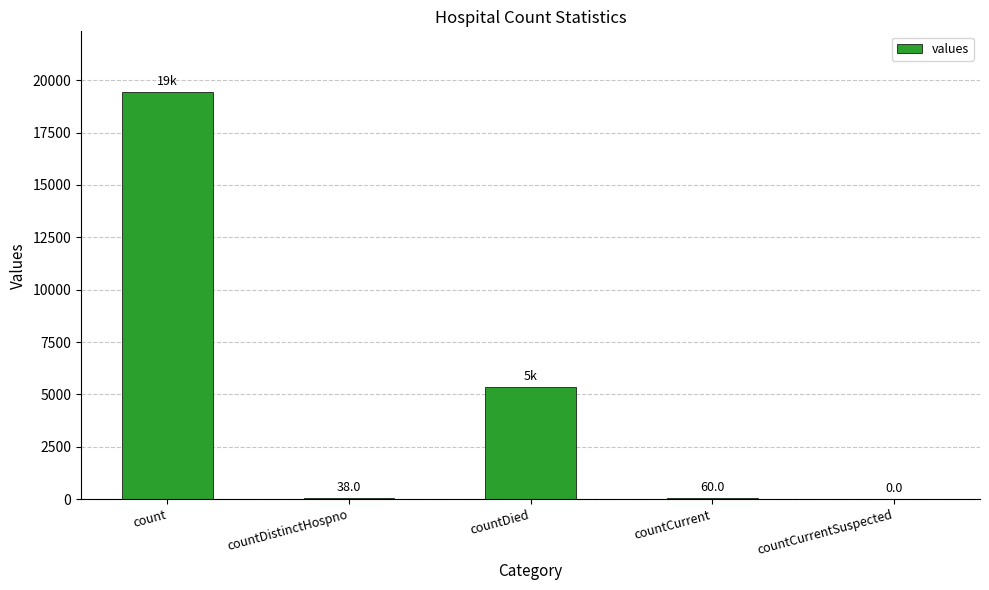

How many distinct data groups are displayed?

1